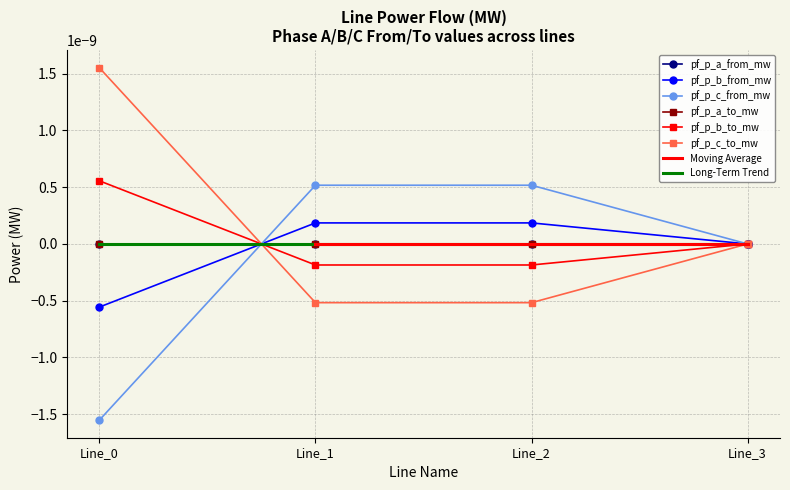

Between Line_0 and Line_3, which is larger?

Line_3